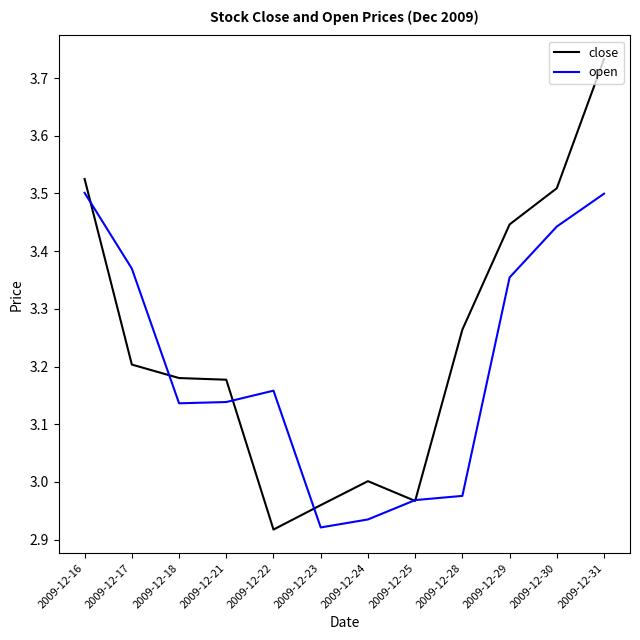

Between 2009-12-16 and 2009-12-25, which series saw the biggest shift?

close